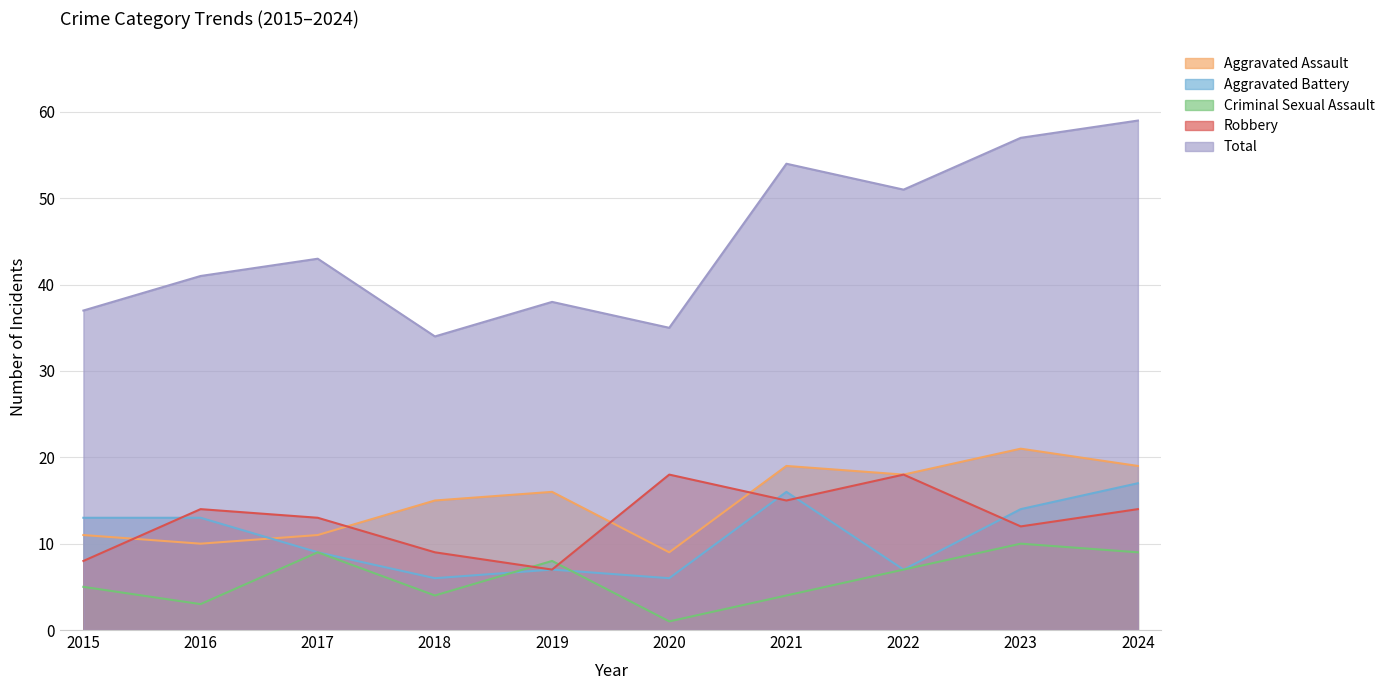

True or false: Criminal Sexual Assault and Total cross at least once.

False